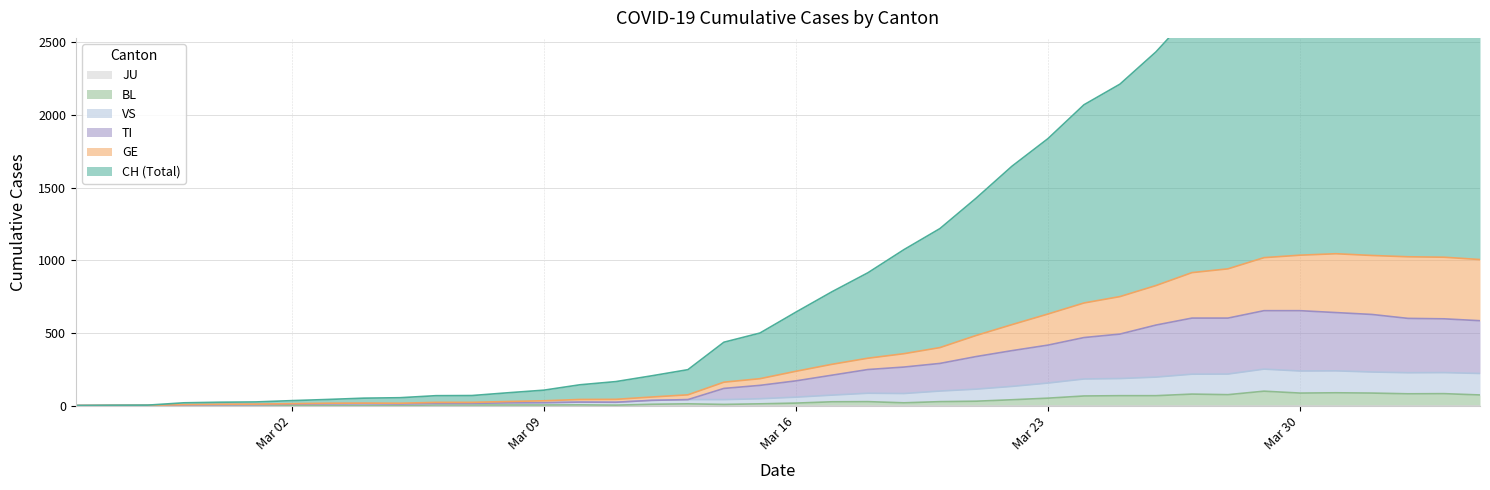

At which label does VS reach its peak?

2020-03-29